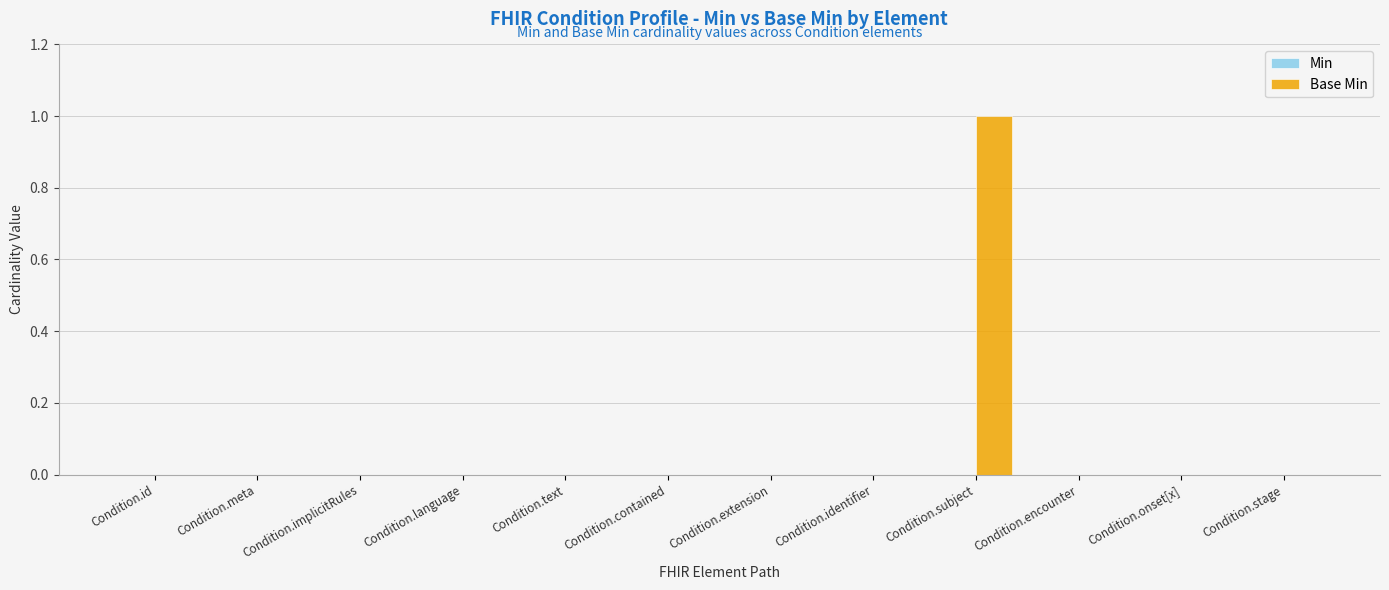

True or false: the data shows 0 at Condition.extension.

True